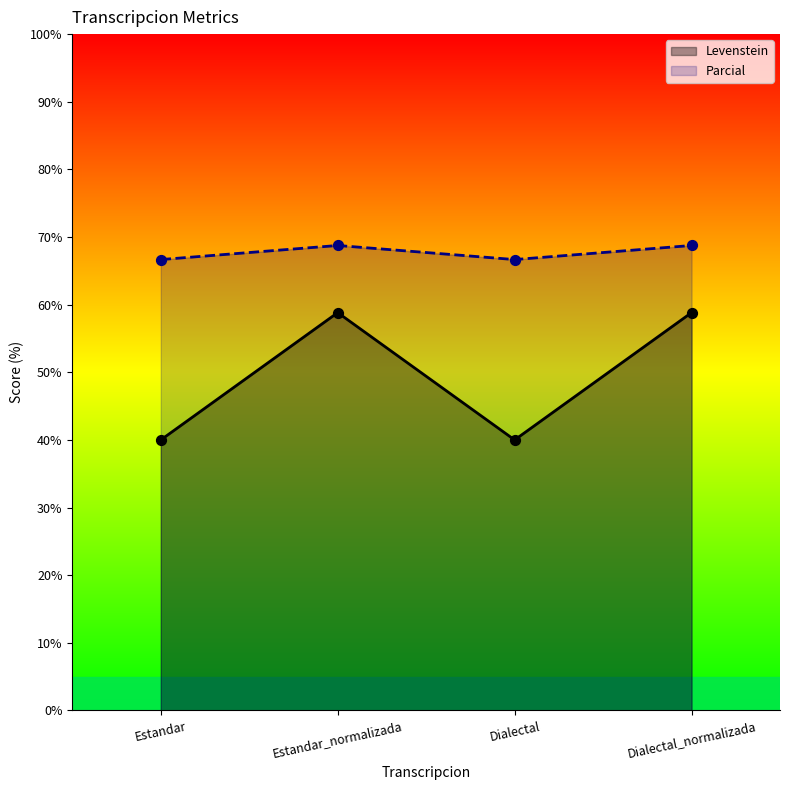

Which series contains the lowest Y value?

Levenstein